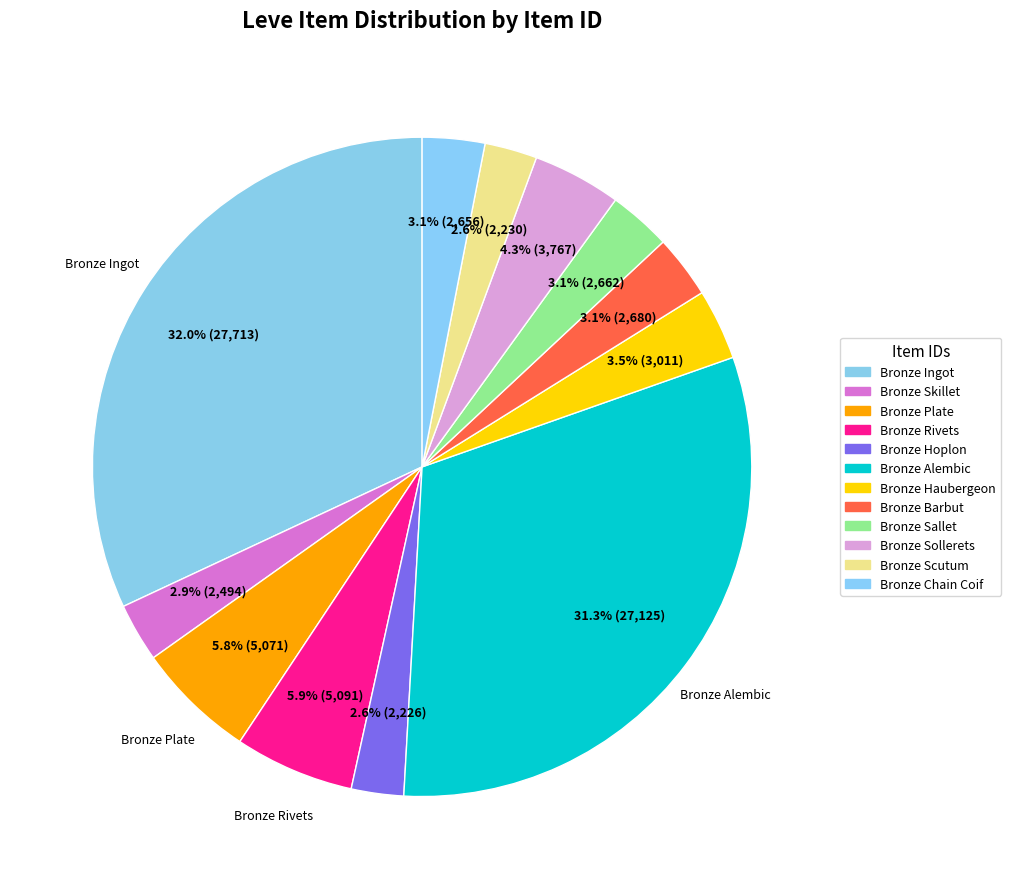

Is Bronze Skillet the majority of the pie?

No